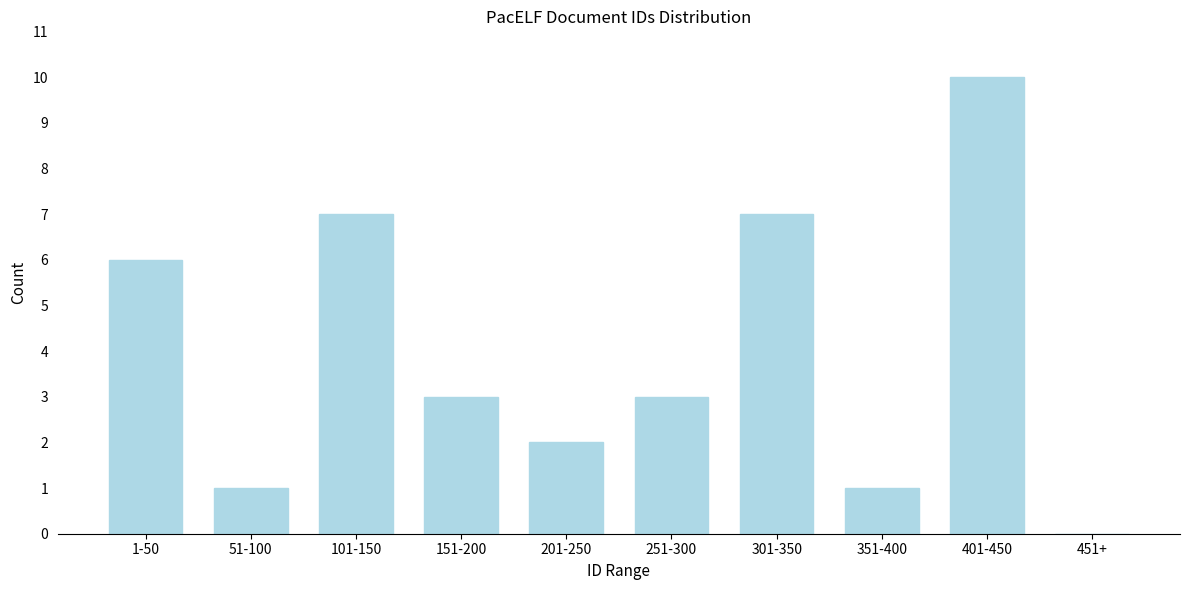

Reading right to left, what are all the values shown in this chart?

451+=0	401-450=10	351-400=1	301-350=7	251-300=3	201-250=2	151-200=3	101-150=7	51-100=1	1-50=6